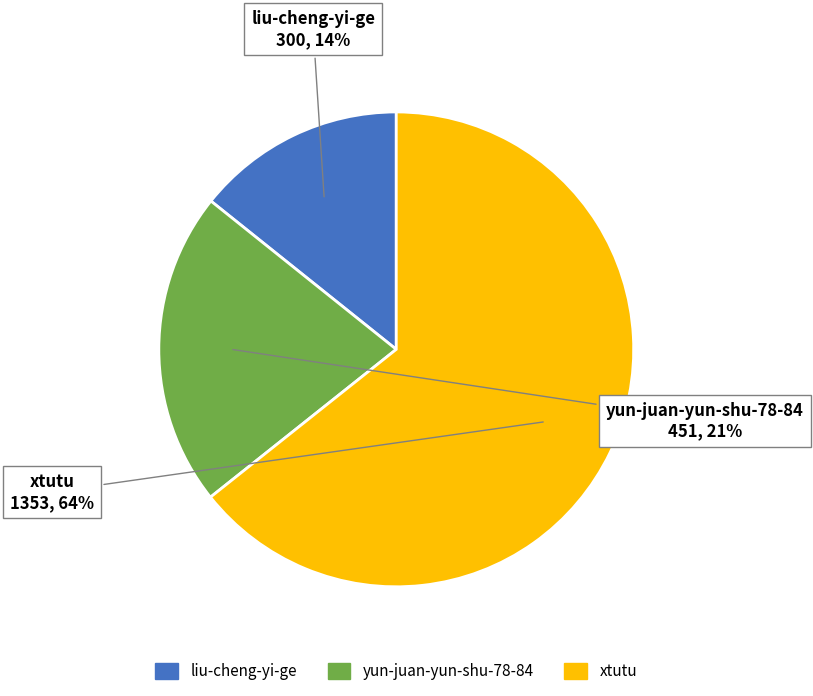

Between xtutu and liu-cheng-yi-ge, which is larger?

xtutu